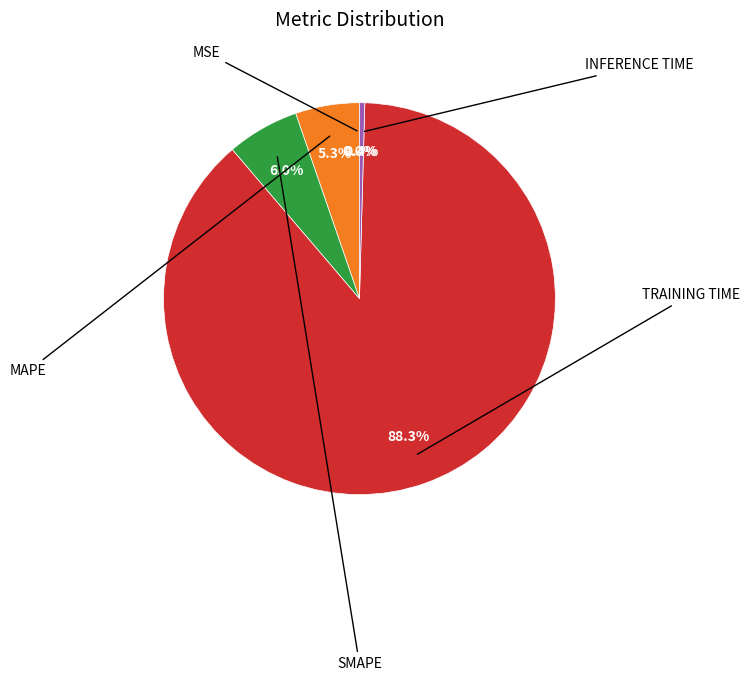

Does any single category account for the majority?

Yes